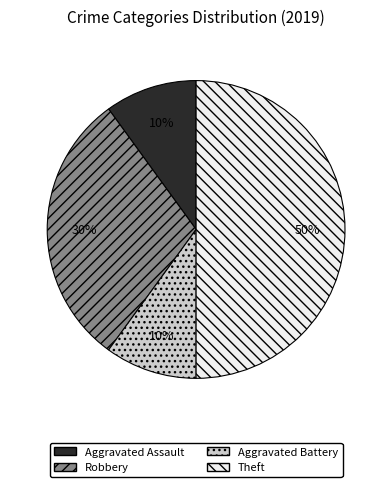

Count the number of slices in the pie.

4